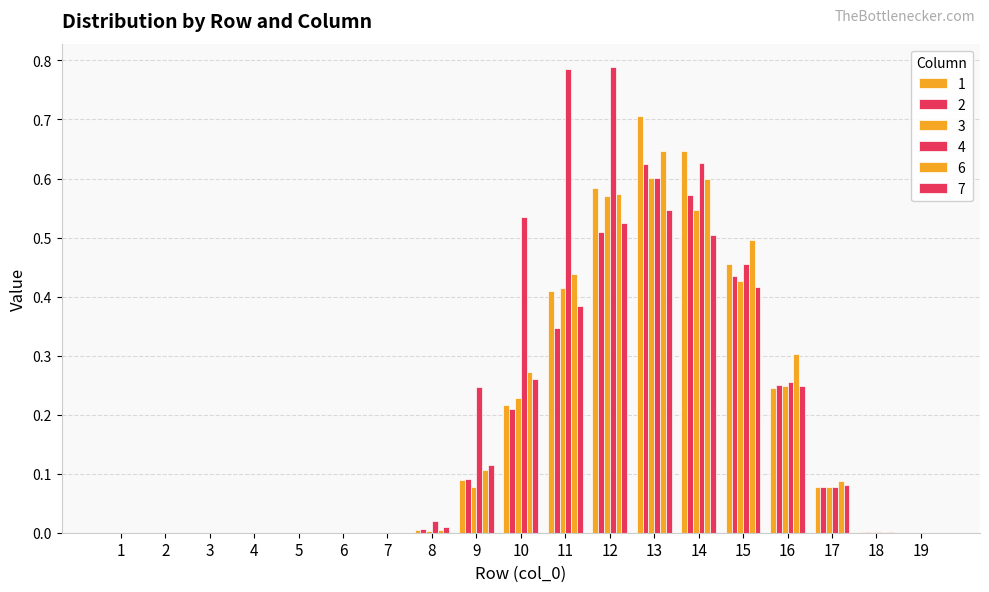

How many data points does each series have?

19